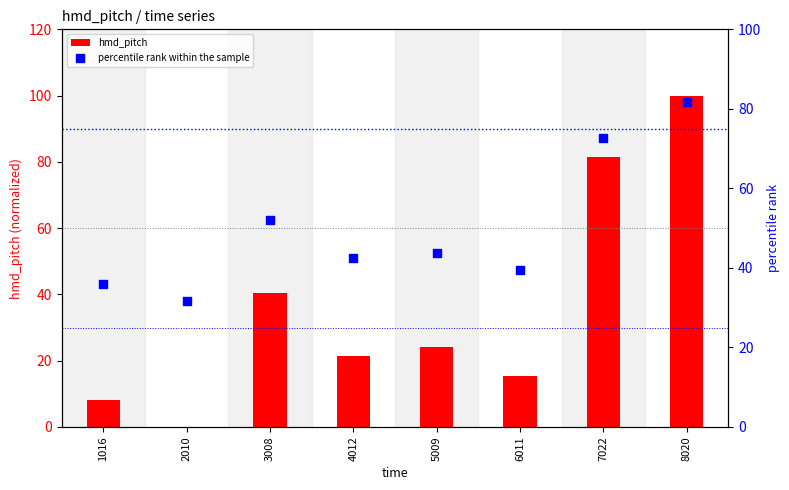

At which category is the sum across all series the highest?

8020